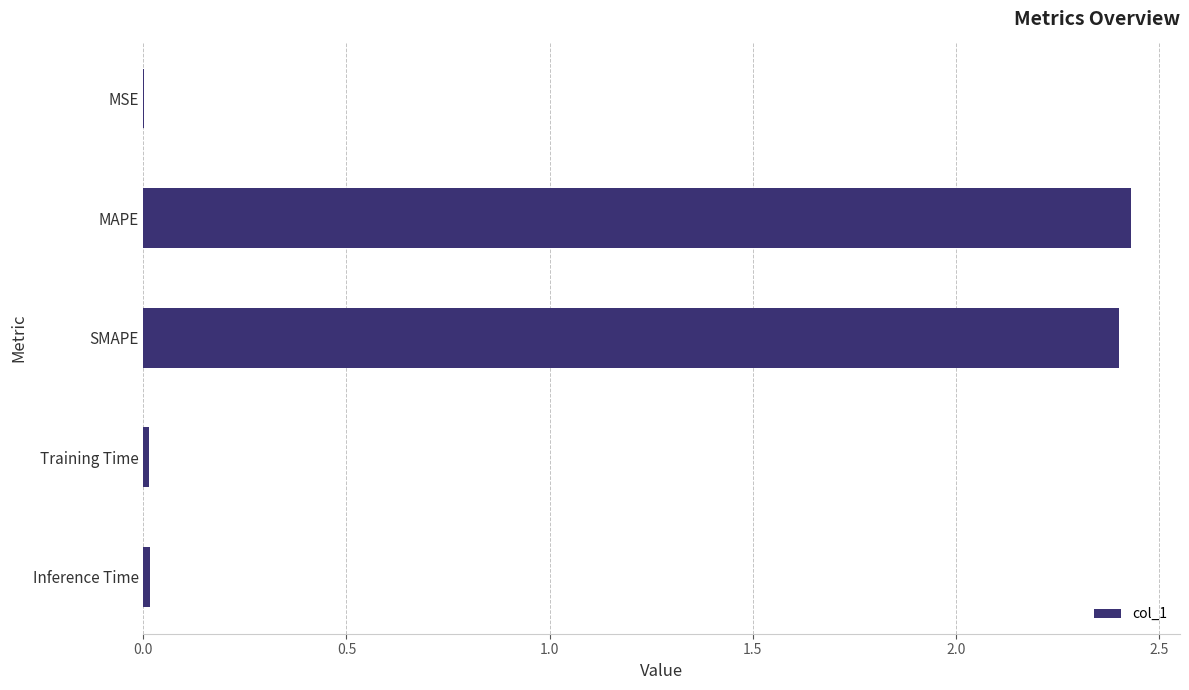

Is it true that the value at MAPE is 2.4?

True